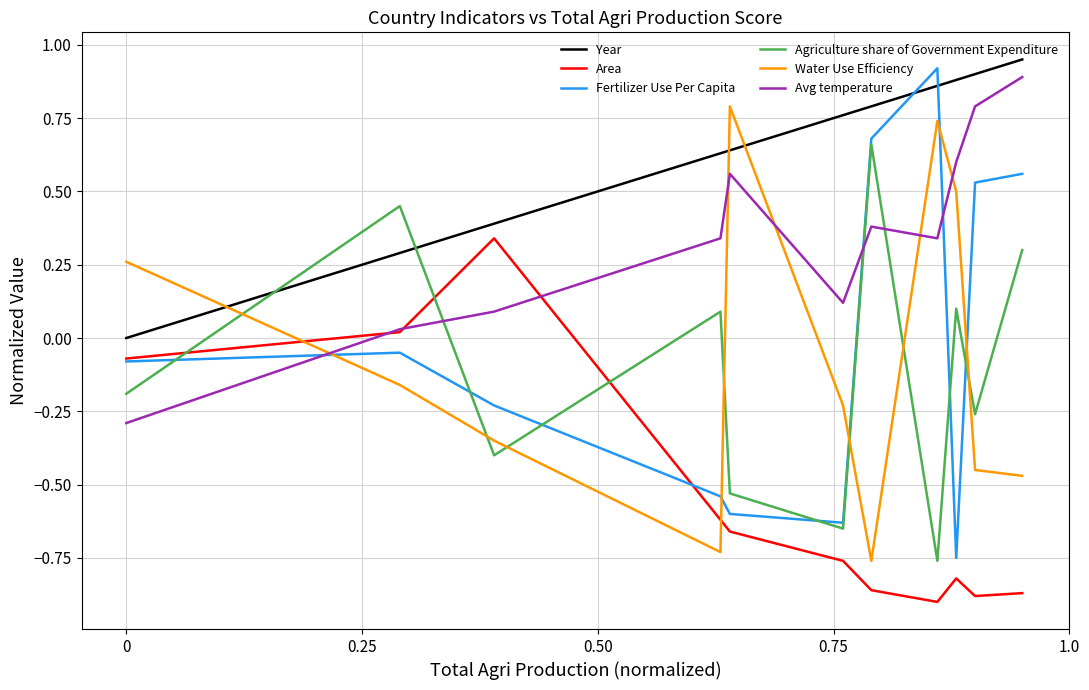

Count the number of categories in the chart.

11